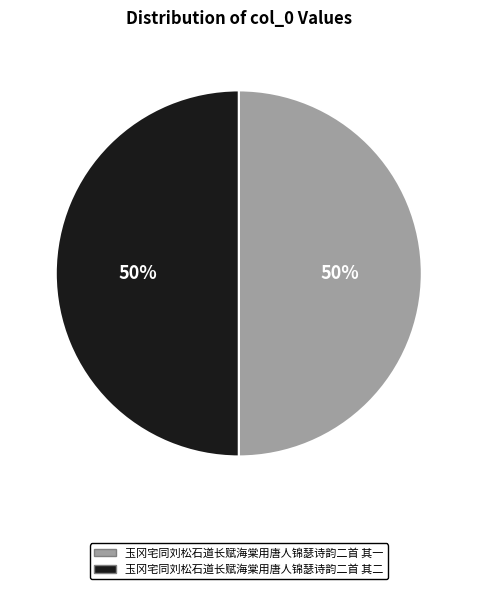

Is the sum of 玉冈宅同刘松石道长赋海棠用唐人锦瑟诗韵二首 其二 and 玉冈宅同刘松石道长赋海棠用唐人锦瑟诗韵二首 其一 greater than half?

Yes